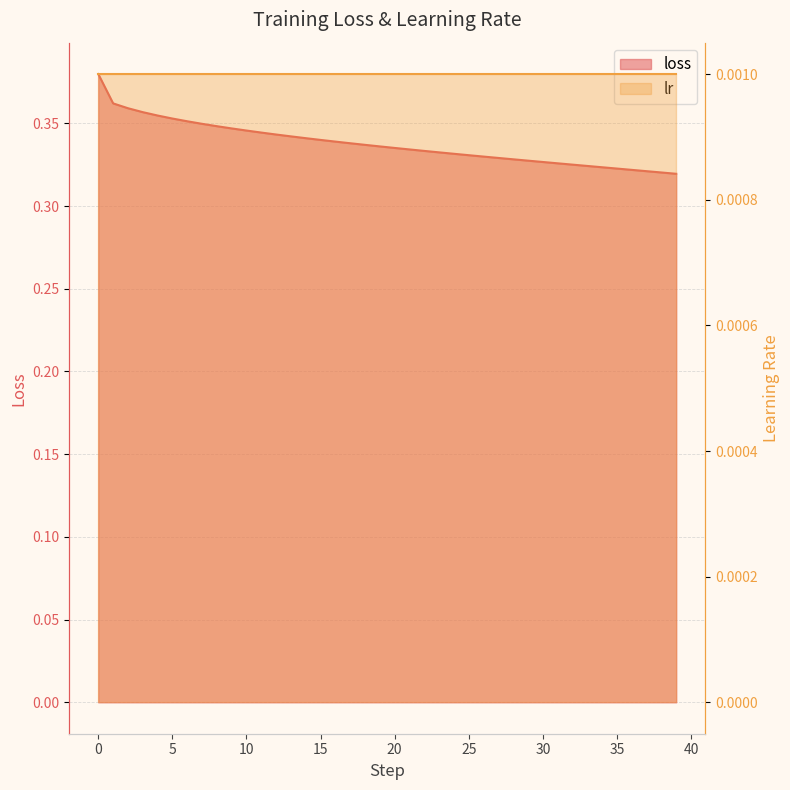

Reading left to right, extract all data points from this chart.

0.4	0.4	0.4	0.4	0.4	0.4	0.4	0.3	0.3	0.3	0.3	0.3	0.3	0.3	0.3	0.3	0.3	0.3	0.3	0.3	0.3	0.3	0.3	0.3	0.3	0.3	0.3	0.3	0.3	0.3	0.3	0.3	0.3	0.3	0.3	0.3	0.3	0.3	0.3	0.3